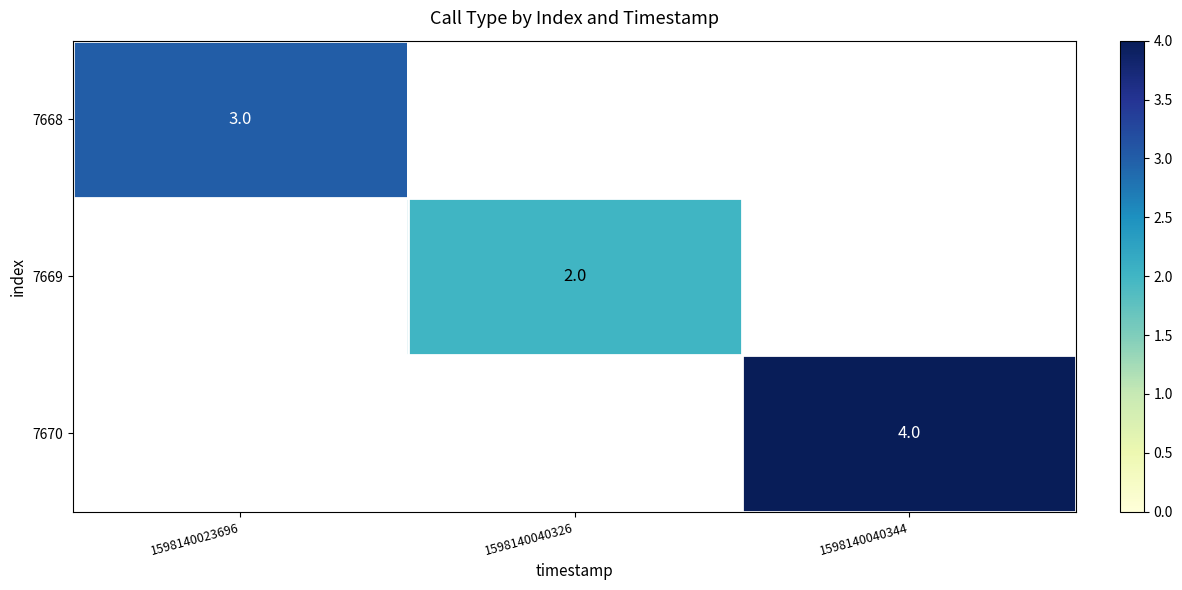

The 7669 series shows 3 at 1598140040326. True or false?

False